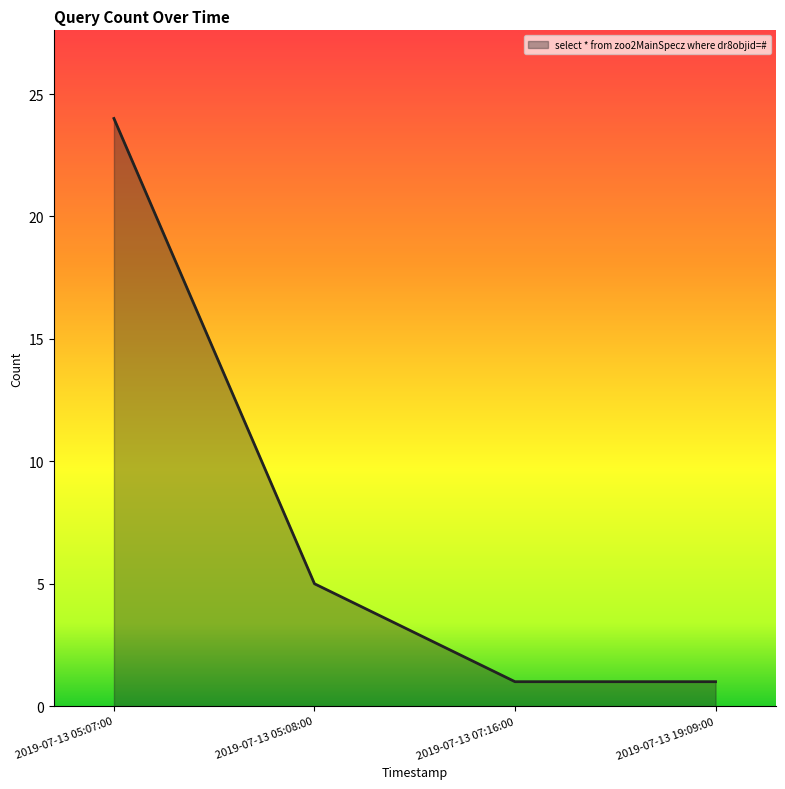

What is the change in value from 2019-07-13 05:07:00 to 2019-07-13 19:09:00?

-23